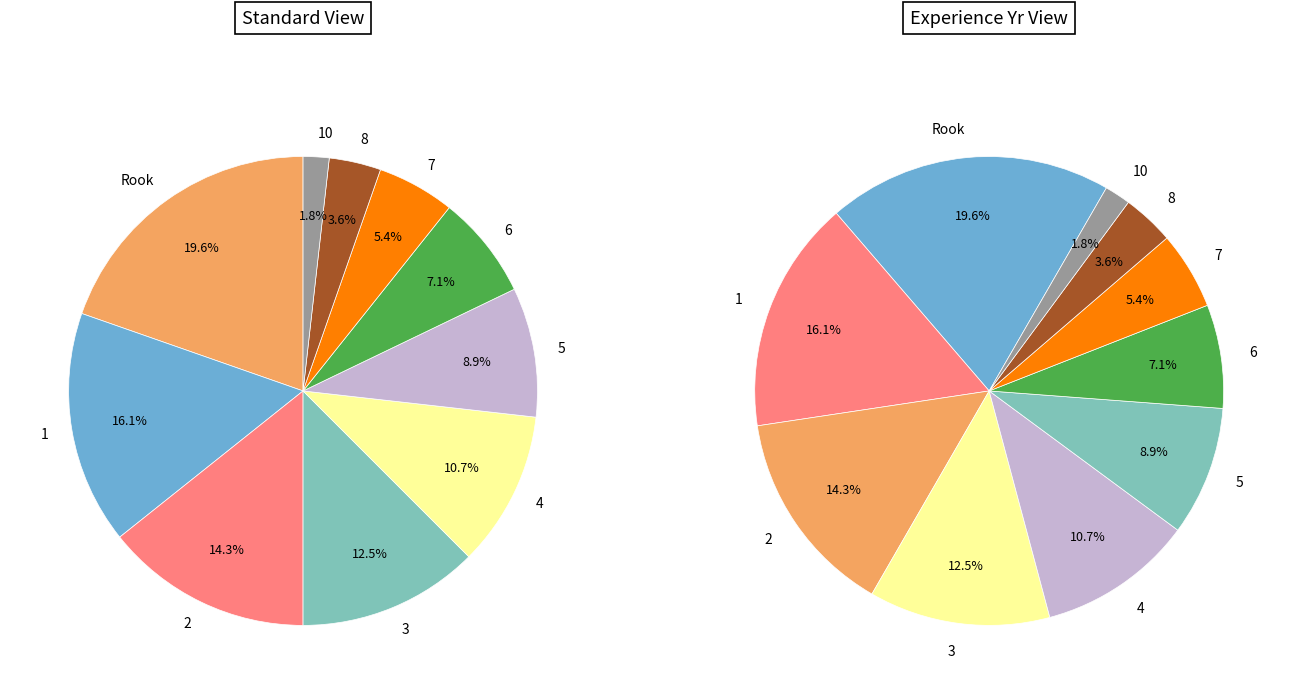

What portion of the pie excludes 3?

87.5%